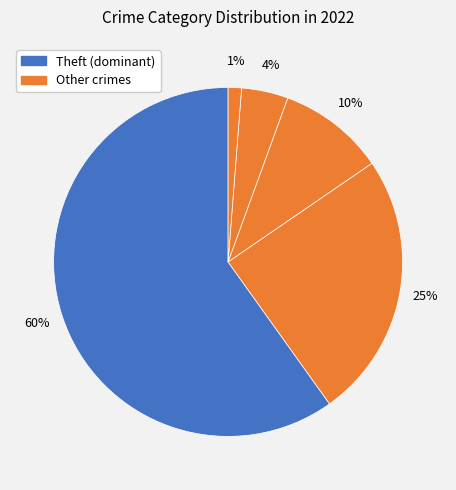

Count the number of slices in the pie.

5